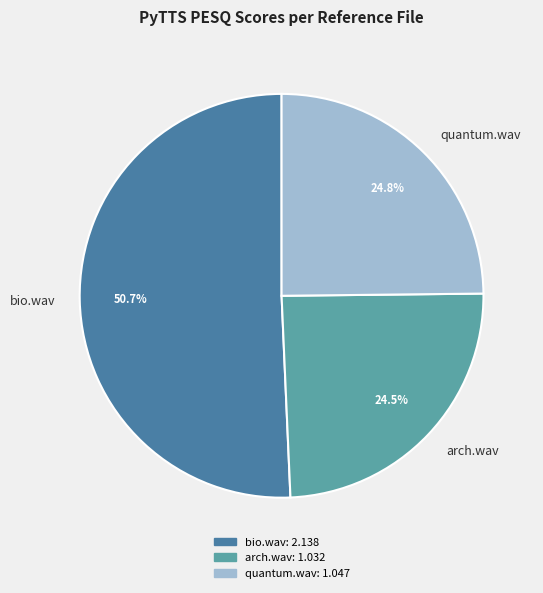

What portion of the pie excludes quantum.wav?

75.2%